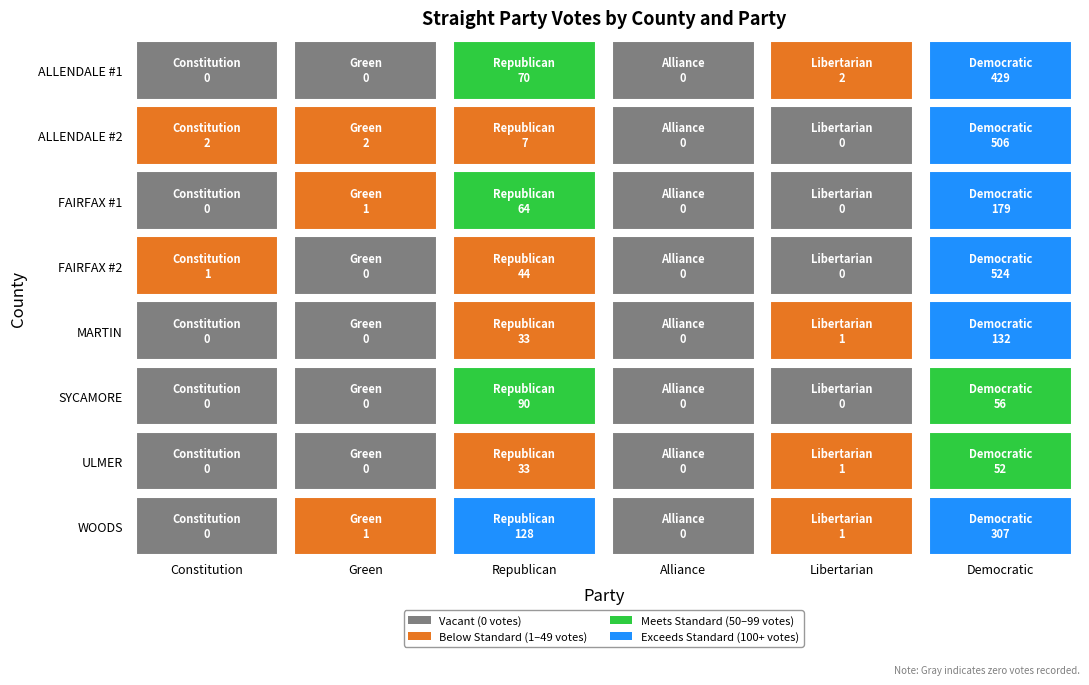

Rank the series at Republican from lowest to highest value.

ALLENDALE #2, MARTIN, ULMER, FAIRFAX #2, FAIRFAX #1, ALLENDALE #1, SYCAMORE, WOODS